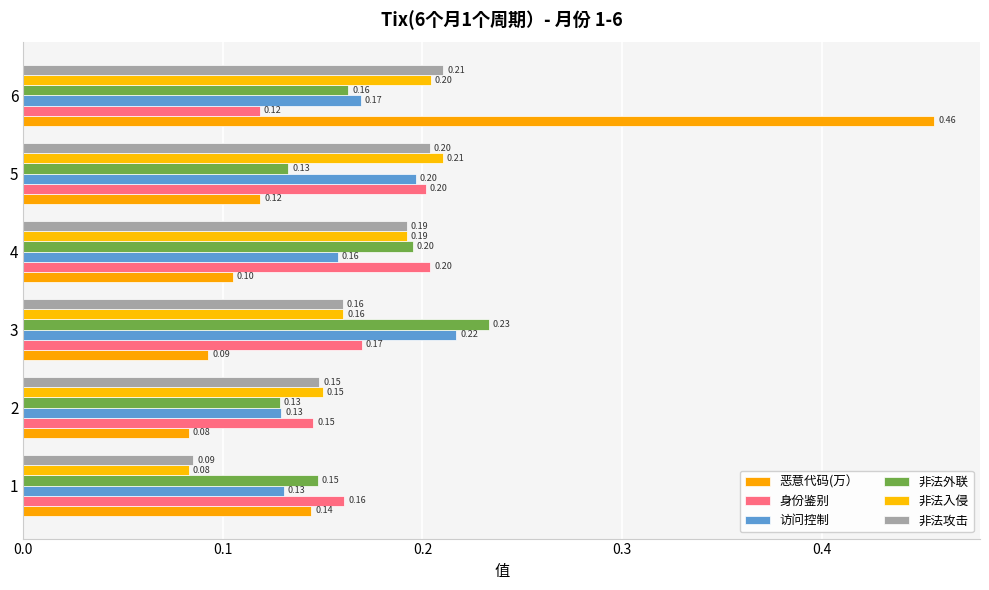

Count the number of data series in this chart.

6